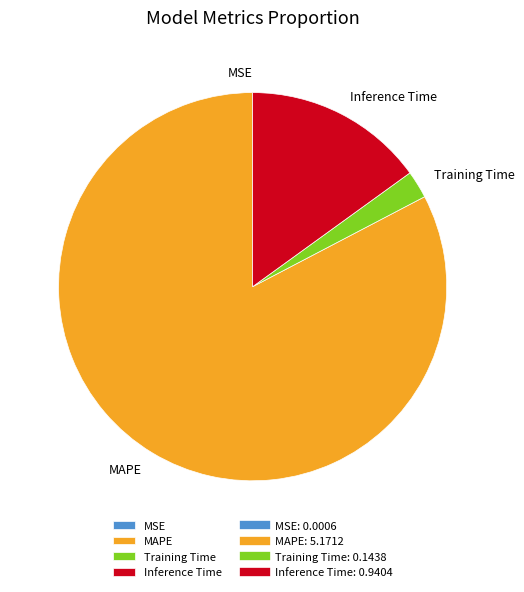

Does Inference Time account for over 50% of the chart?

No